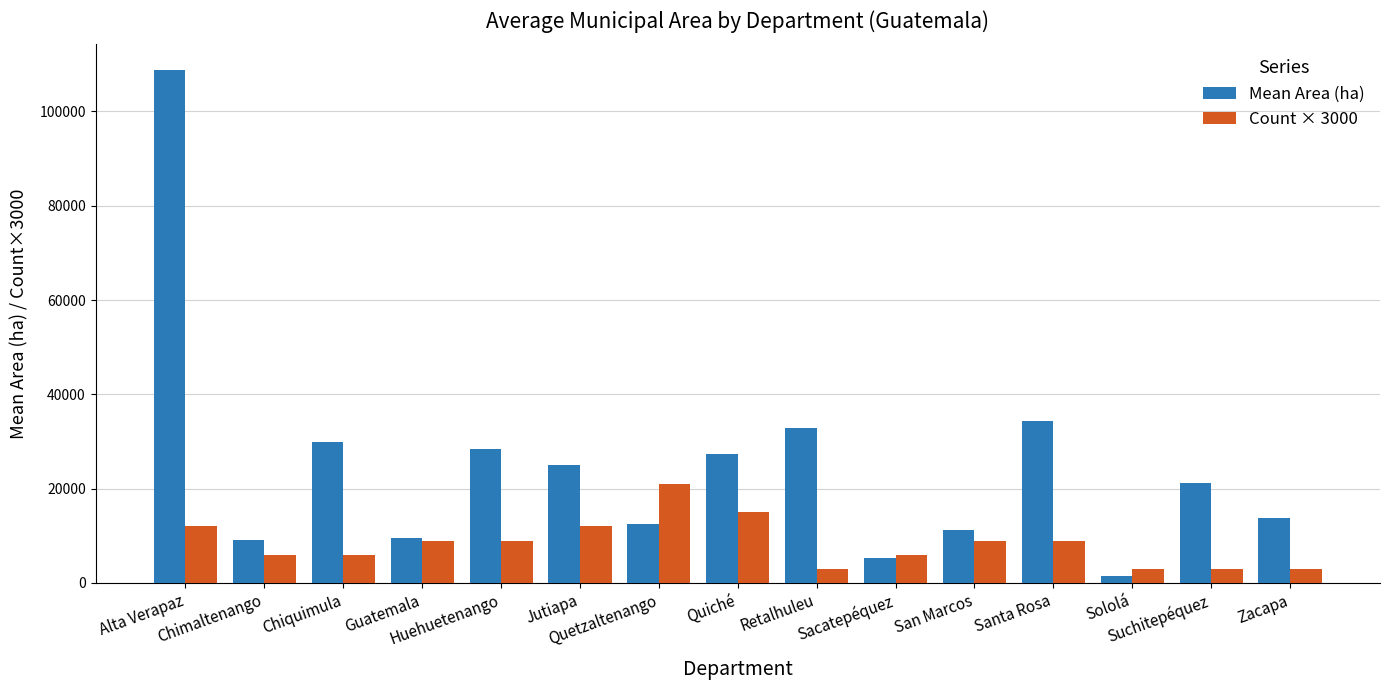

What is the difference between the maximum and minimum values in the Count × 3000 series?

18000.0